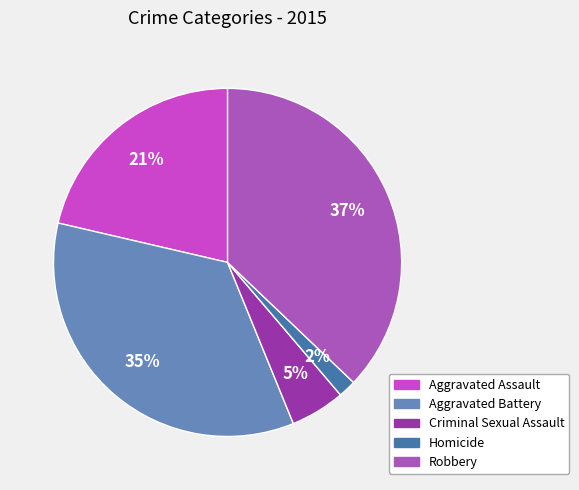

Rank the categories by value from lowest to highest.

Homicide, Criminal Sexual Assault, Aggravated Assault, Aggravated Battery, Robbery